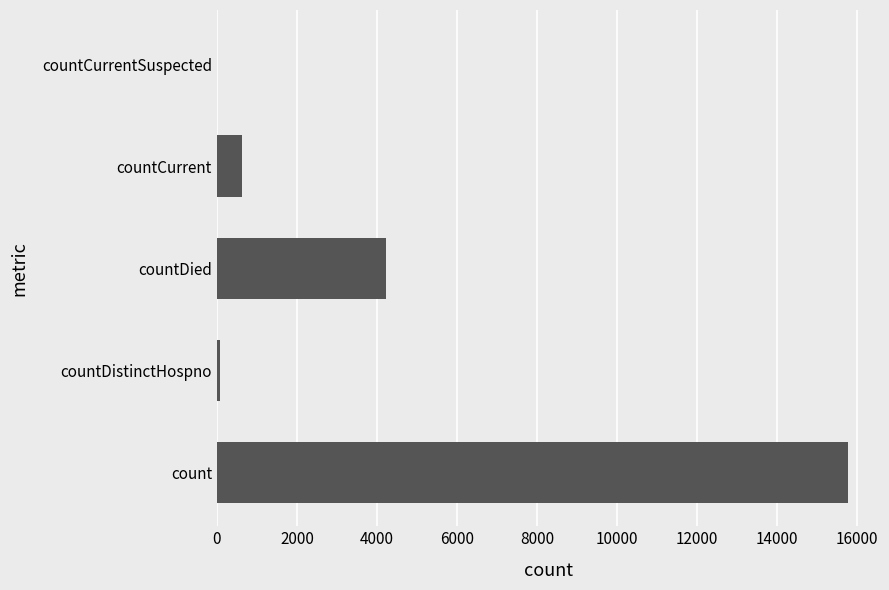

Reading top to bottom, what are all the values shown in this chart?

countCurrentSuspected=0	countCurrent=636	countDied=4230	countDistinctHospno=78	count=15787